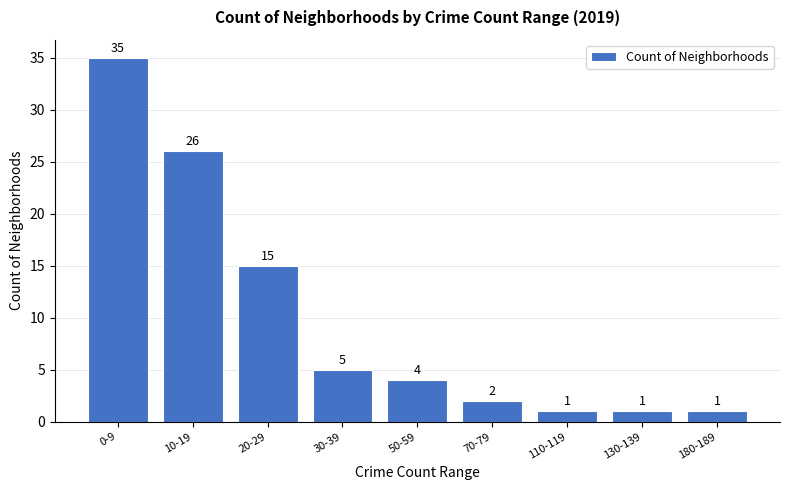

Reading left to right, list all the values displayed in this chart.

35	26	15	5	4	2	1	1	1